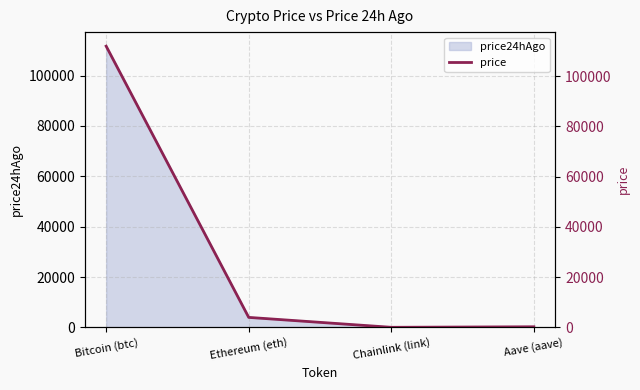

Rank the categories by value from highest to lowest.

Bitcoin (btc), Ethereum (eth), Aave (aave), Chainlink (link)